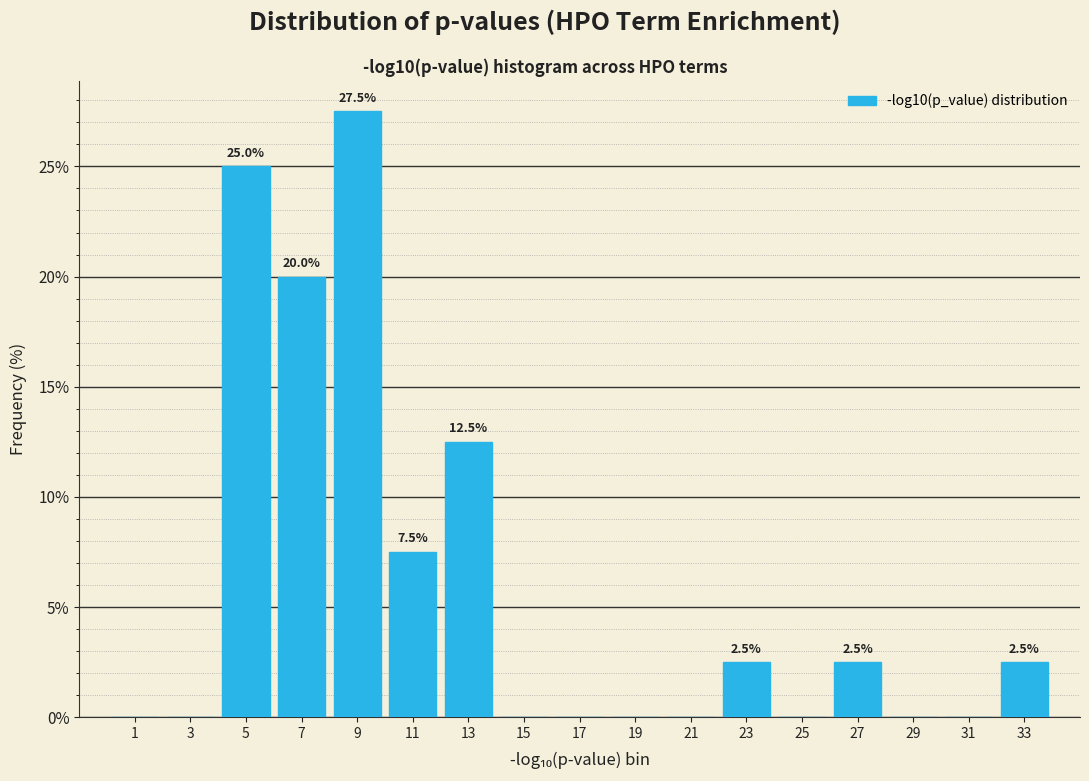

Over which range of the x-axis is the bar tallest?

8 to 10